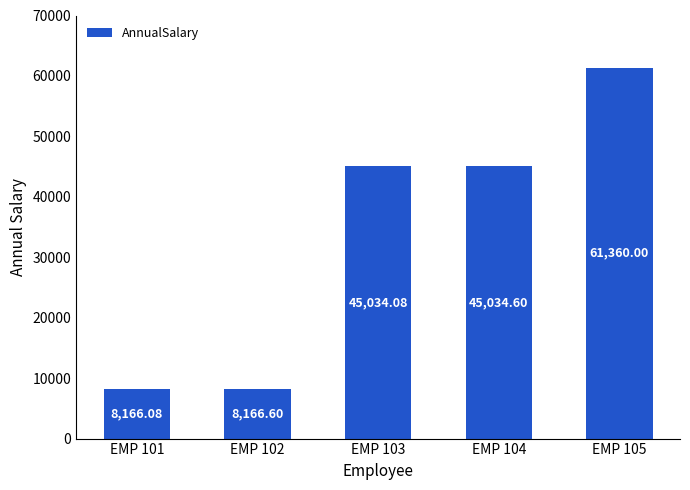

How many series are shown in this chart?

1